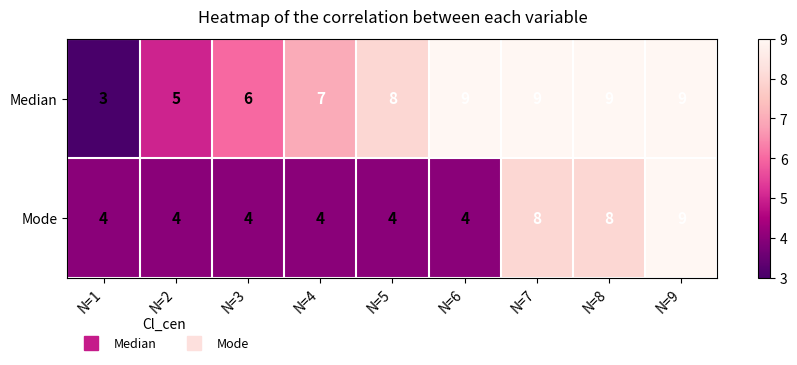

Rank the series by their average value, from highest to lowest.

Median, Mode